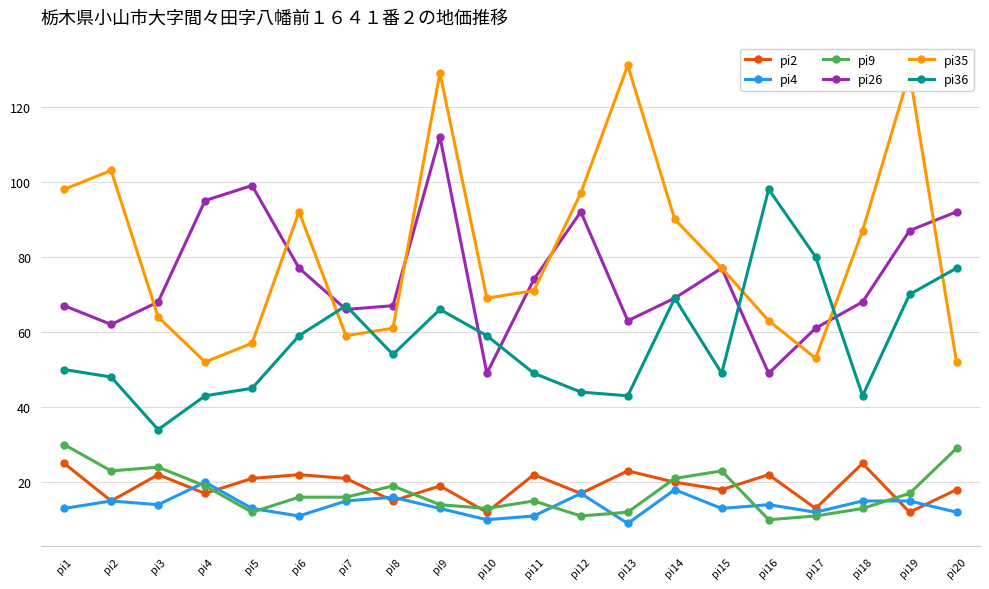

Reading left to right, extract all data points from this chart.

pi2: 25	15	22	17	21	22	21	15	19	12	22	17	23	20	18	22	13	25	12	18
pi4: 13	15	14	20	13	11	15	16	13	10	11	17	9	18	13	14	12	15	15	12
pi9: 30	23	24	19	12	16	16	19	14	13	15	11	12	21	23	10	11	13	17	29
pi26: 67	62	68	95	99	77	66	67	112	49	74	92	63	69	77	49	61	68	87	92
pi35: 98	103	64	52	57	92	59	61	129	69	71	97	131	90	77	63	53	87	129	52
pi36: 50	48	34	43	45	59	67	54	66	59	49	44	43	69	49	98	80	43	70	77